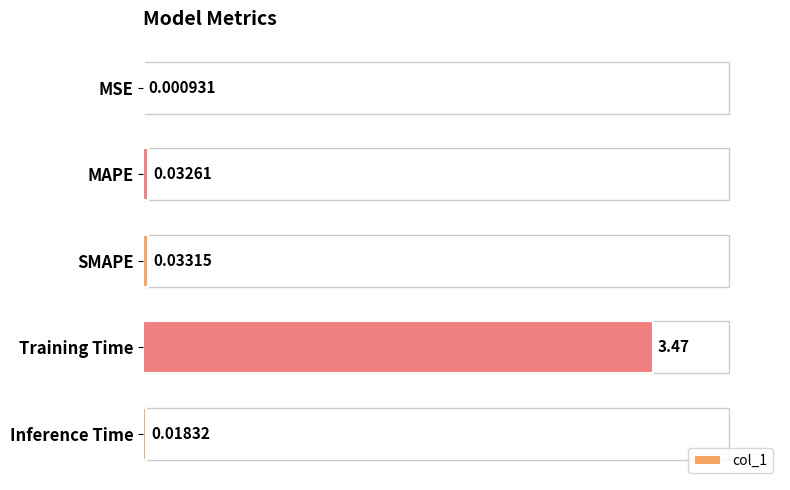

Between Inference Time and MSE, which is larger?

Inference Time